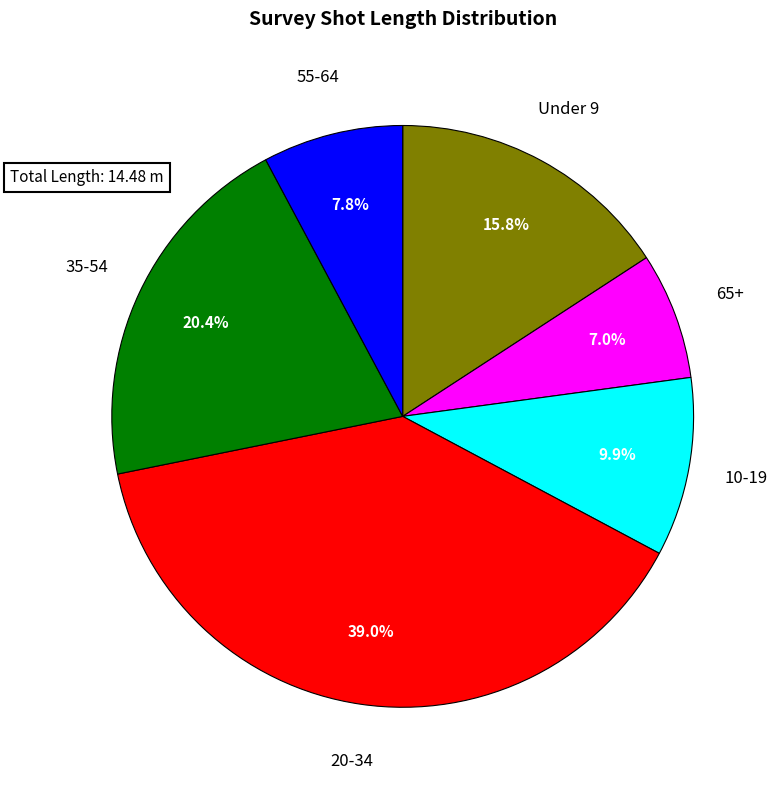

Is there any slice that represents more than half of the pie?

No